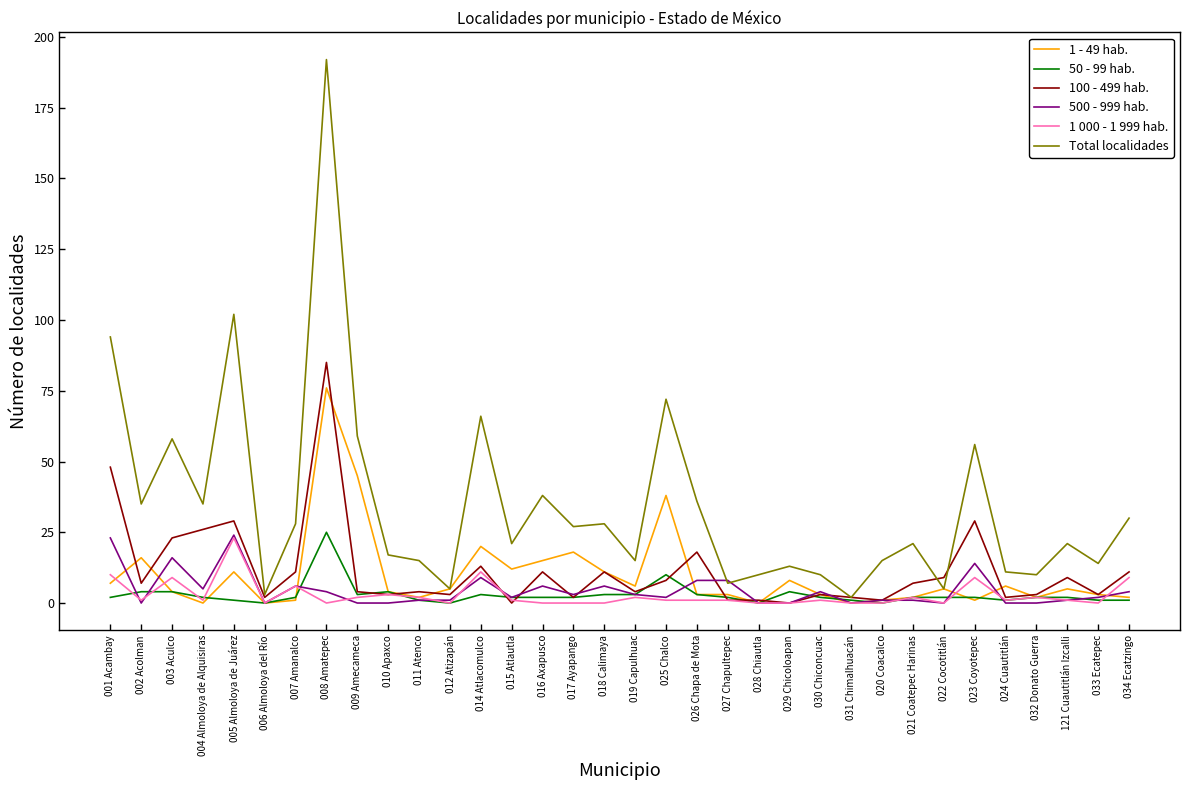

What is the highest value of the 500 - 999 hab. series?

24